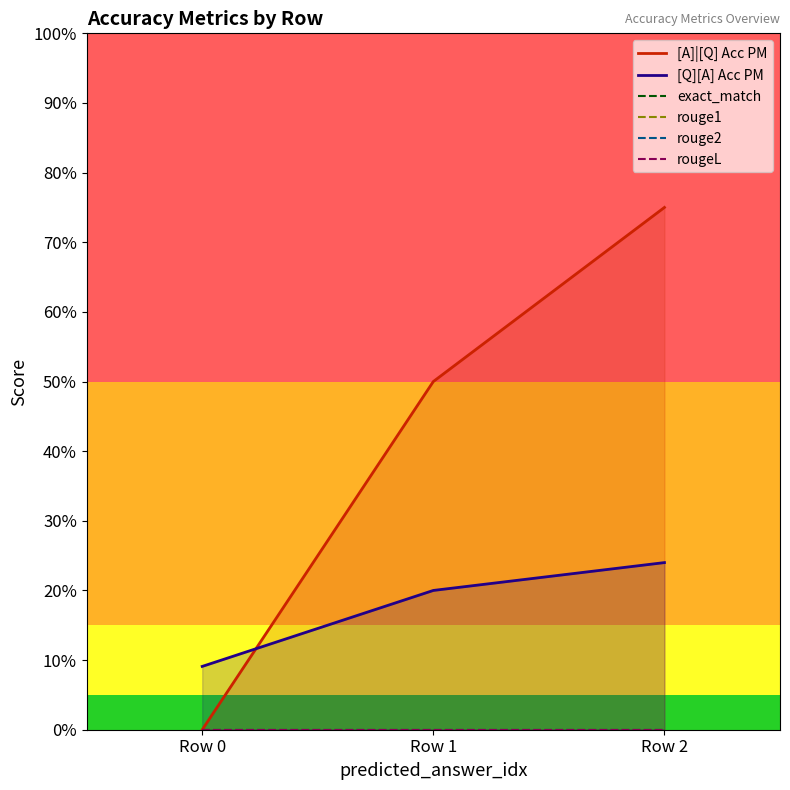

Reading right to left, what are all the values shown in this chart?

[A]|[Q] Acc PM: Row 2=0.8	Row 1=0.5	Row 0=0.0
[Q][A] Acc PM: Row 2=0.2	Row 1=0.2	Row 0=0.1
exact_match: Row 2=0.0	Row 1=0.0	Row 0=0.0
rouge1: Row 2=0.0	Row 1=0.0	Row 0=0.0
rouge2: Row 2=0.0	Row 1=0.0	Row 0=0.0
rougeL: Row 2=0.0	Row 1=0.0	Row 0=0.0